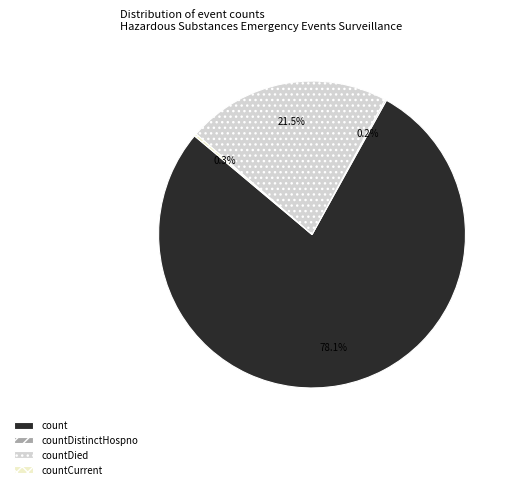

Does any single category account for the majority?

Yes